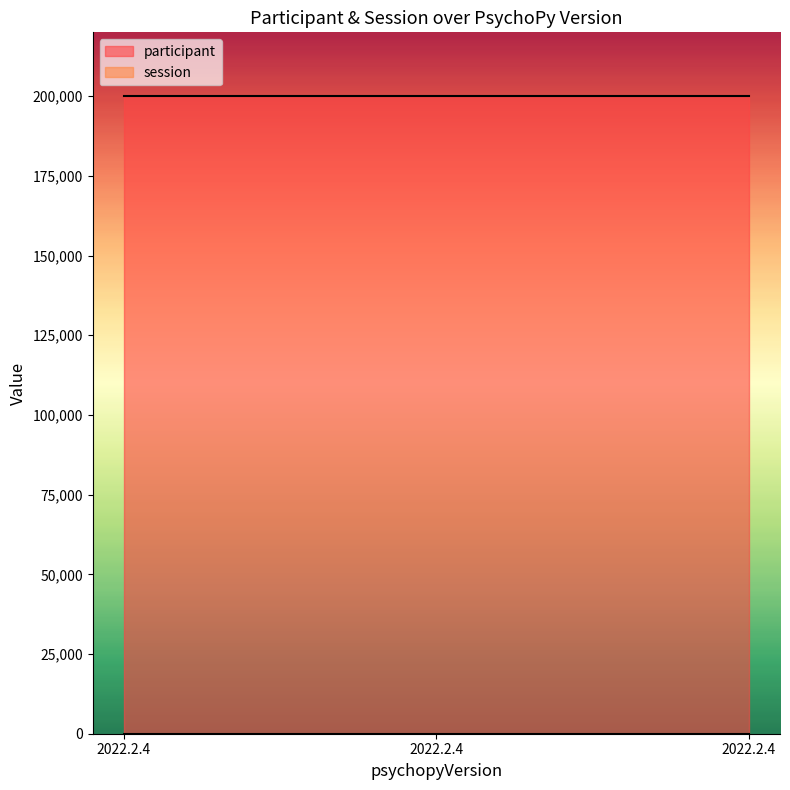

Is the value of participant at 2022.2.4 greater than the value of session at 2022.2.4?

Yes